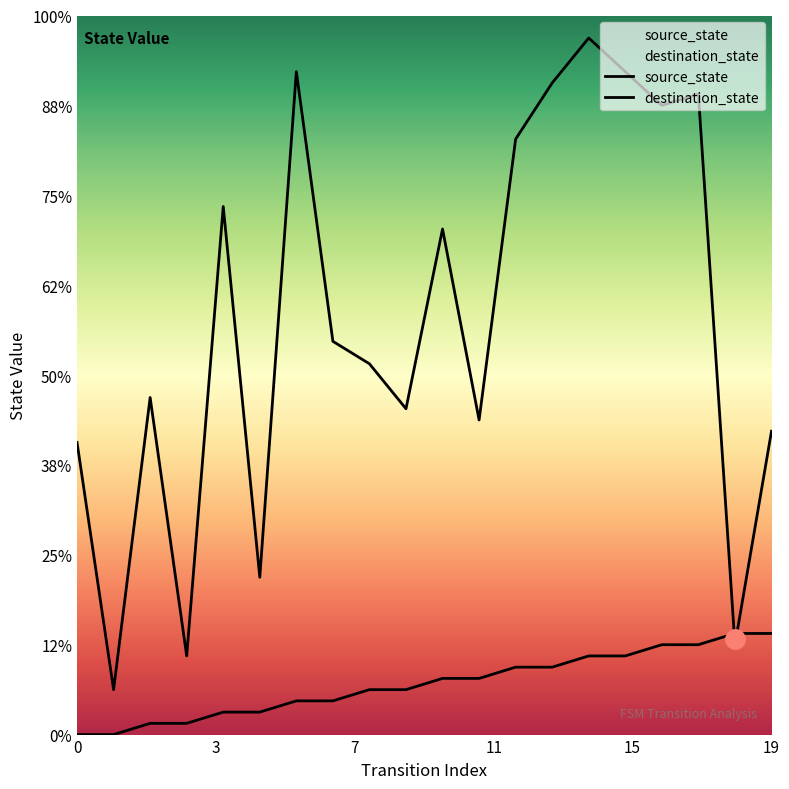

What are all the series names shown in the legend?

source_state, destination_state